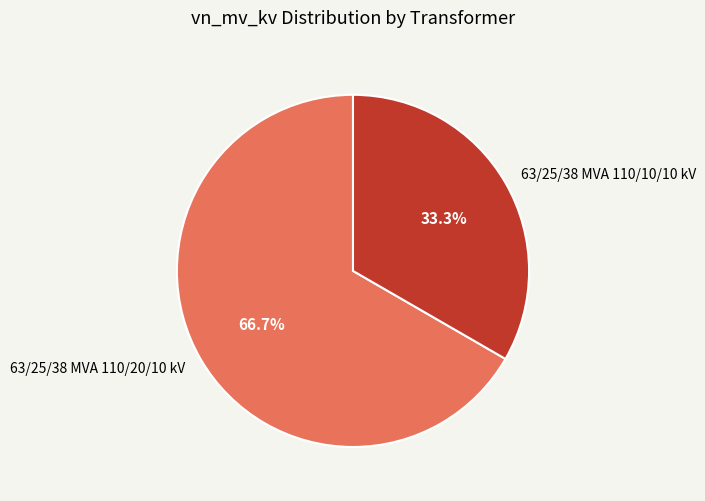

The 63/25/38 MVA 110/20/10 kV slice represents 52% of the pie. True or false?

False